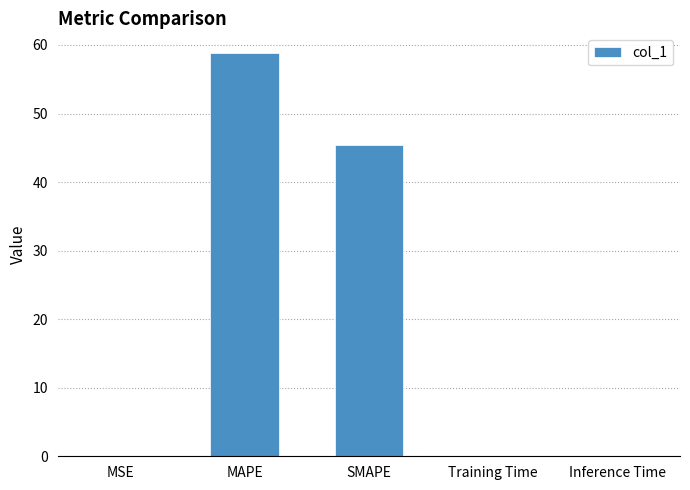

What is the approximate value at SMAPE?

45.4